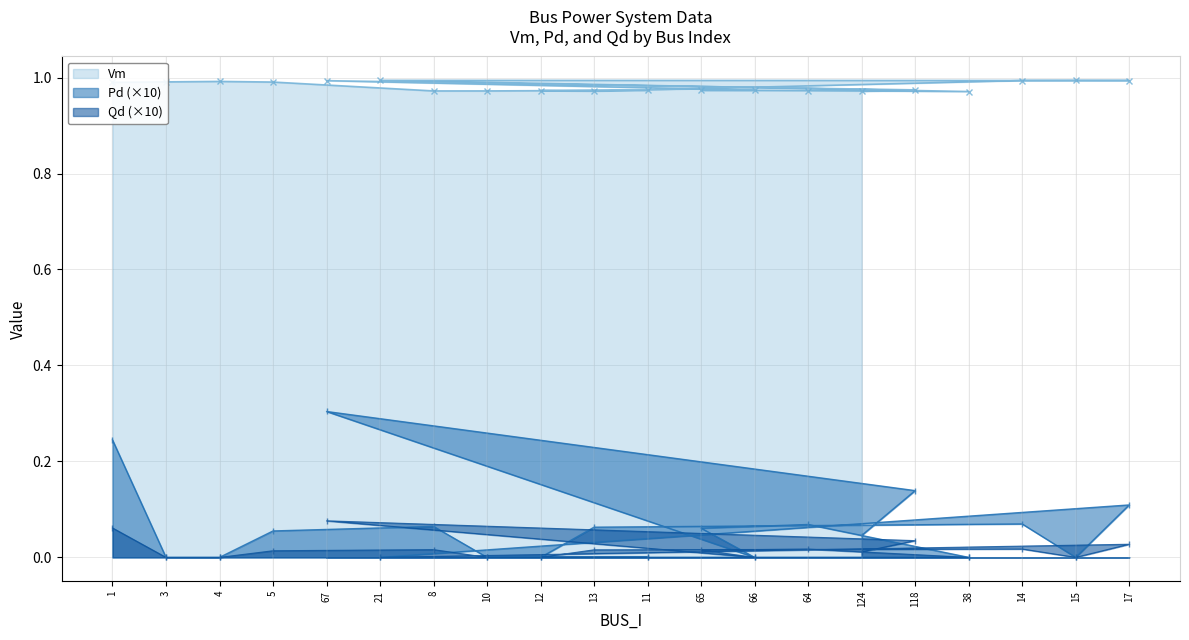

Is it true that Qd equals 0.0 at 10?

False